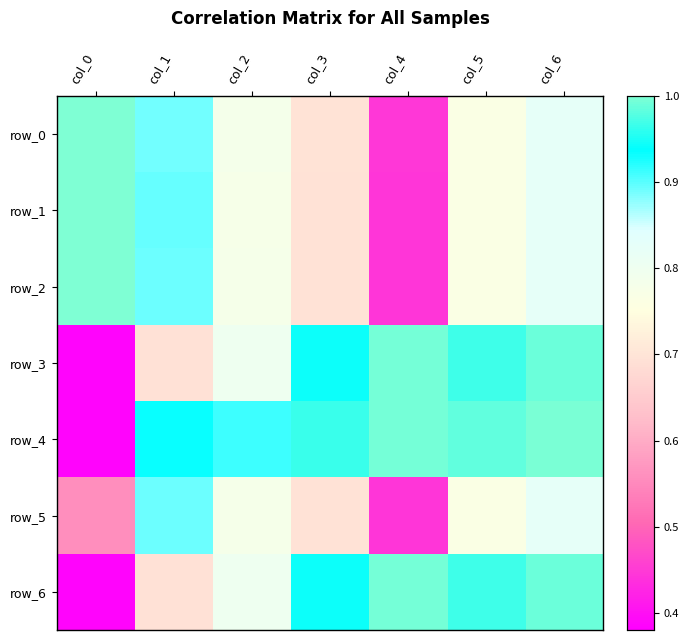

Which series has the largest total across all categories?

row_4